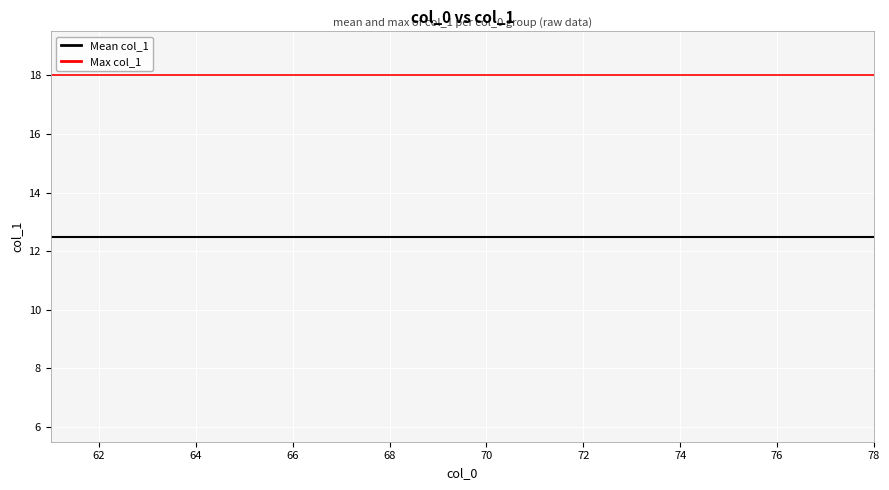

True or false: Max col_1 and Mean col_1 cross at least once.

False